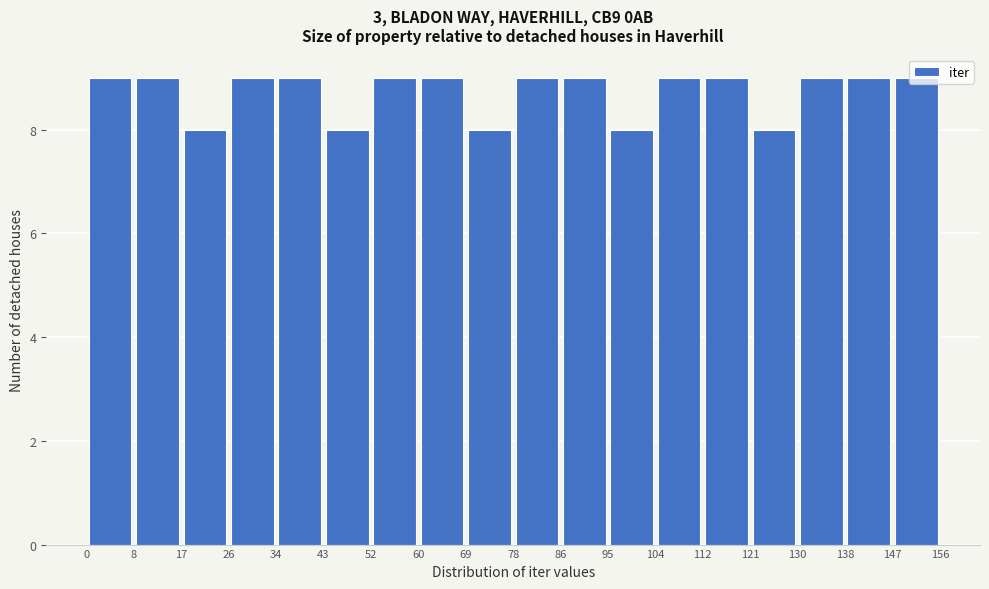

What is the height of the bar covering 69 to 78 on the x-axis? The values are not printed on the chart, so give them approximately, as read against the axis.

8